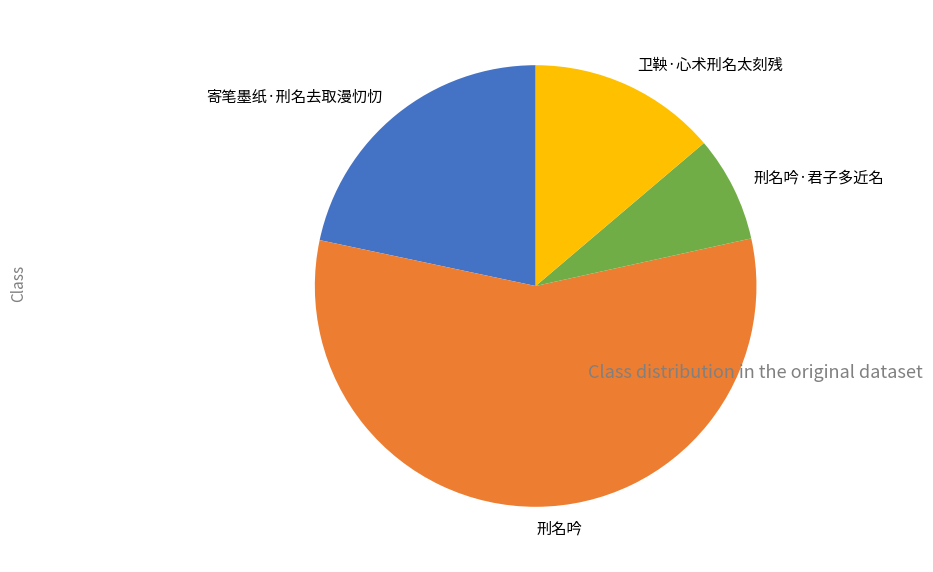

Is the sum of 刑名吟 and 寄笔墨纸·刑名去取漫忉忉 greater than half?

Yes